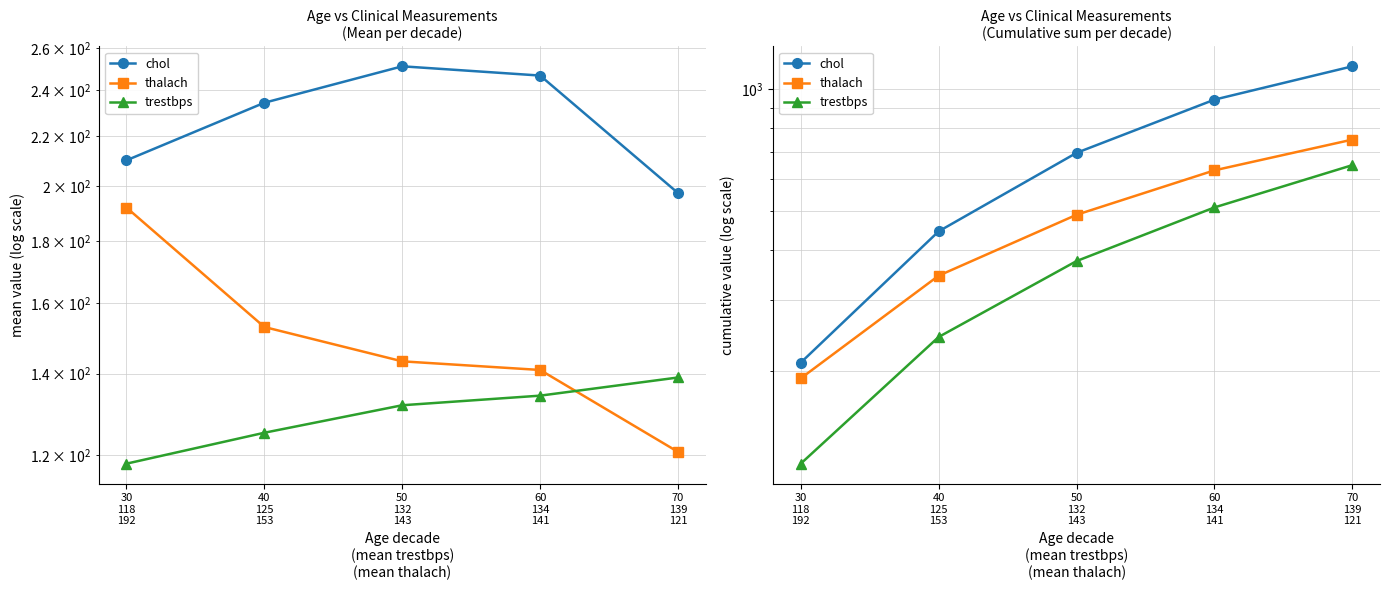

What is the label of the 4th point from the right?

40
125
153